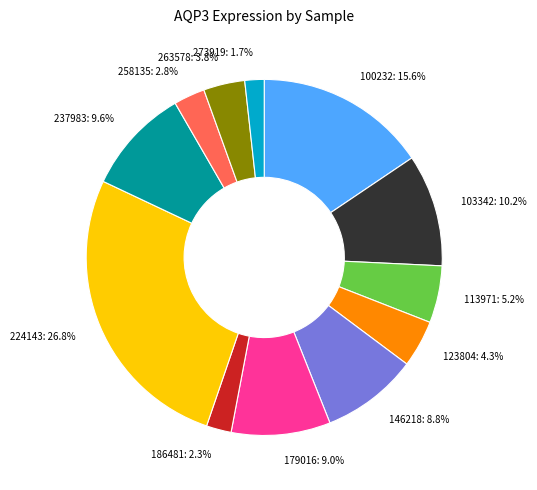

Combined, what portion of the pie is 113971 and 103342?

15.4%